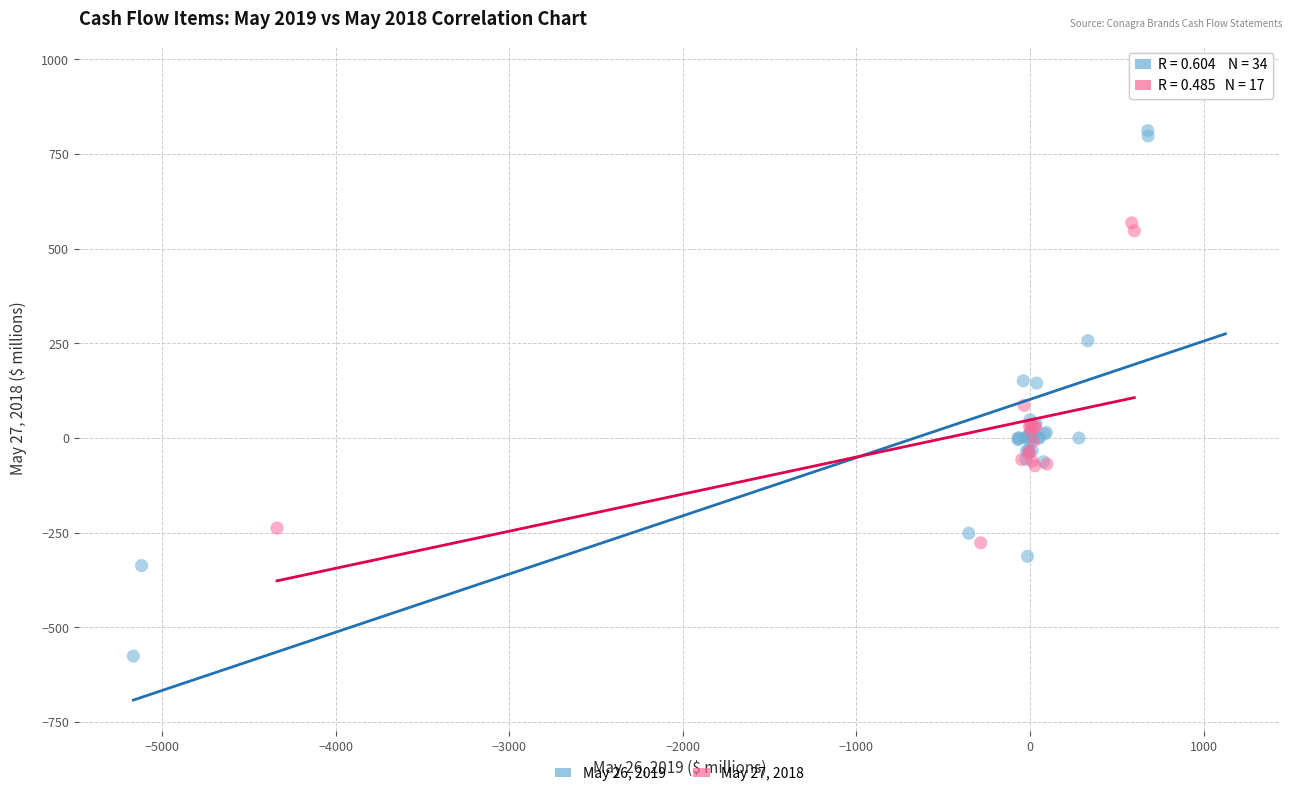

Which series reaches the maximum Y coordinate?

May 26, 2019